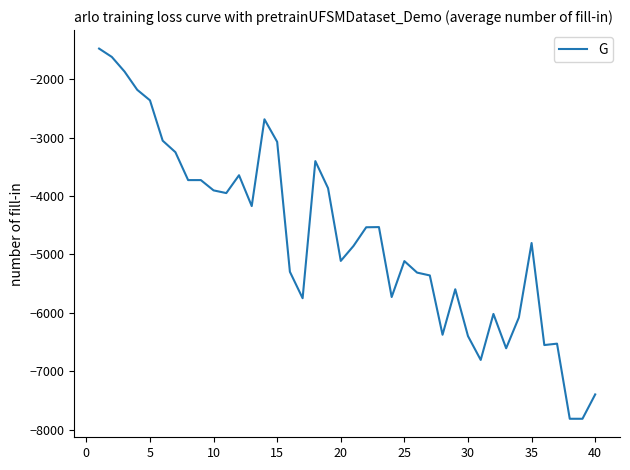

What is the difference between the second highest and second lowest values?

6193.9